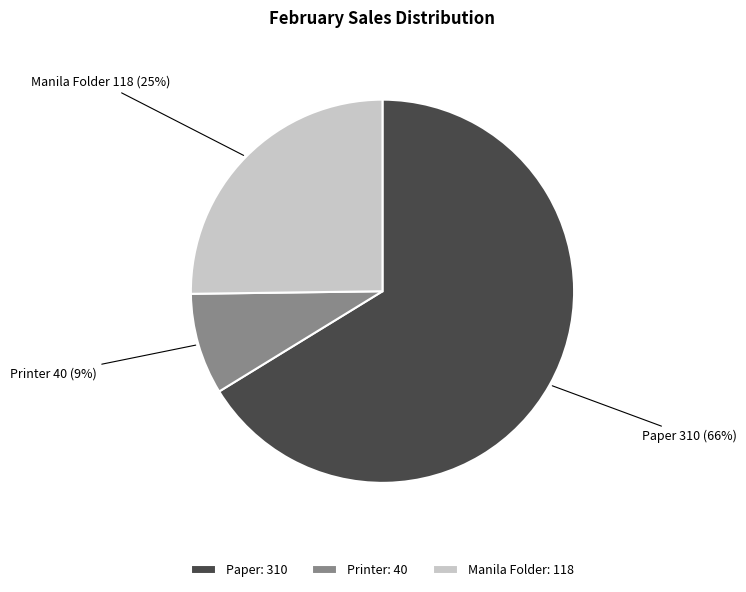

Approximately how many times larger is the value at Paper compared to Manila Folder?

2.6